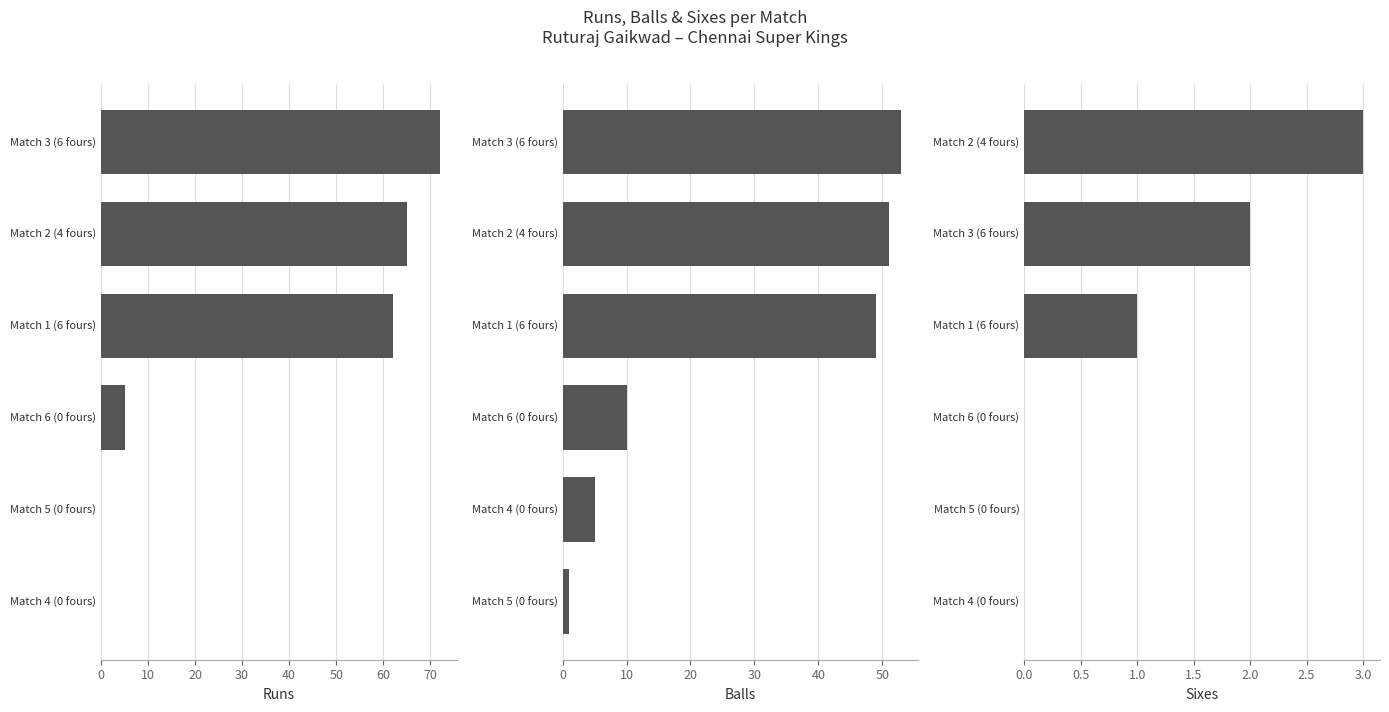

Between Match 6 (0 fours) and Match 1 (6 fours), which series saw the biggest shift?

runs